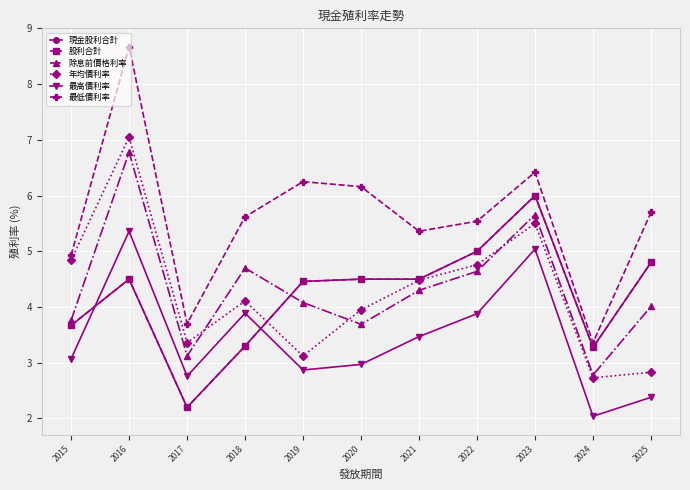

Is this an area chart (filled region under the line)?

No